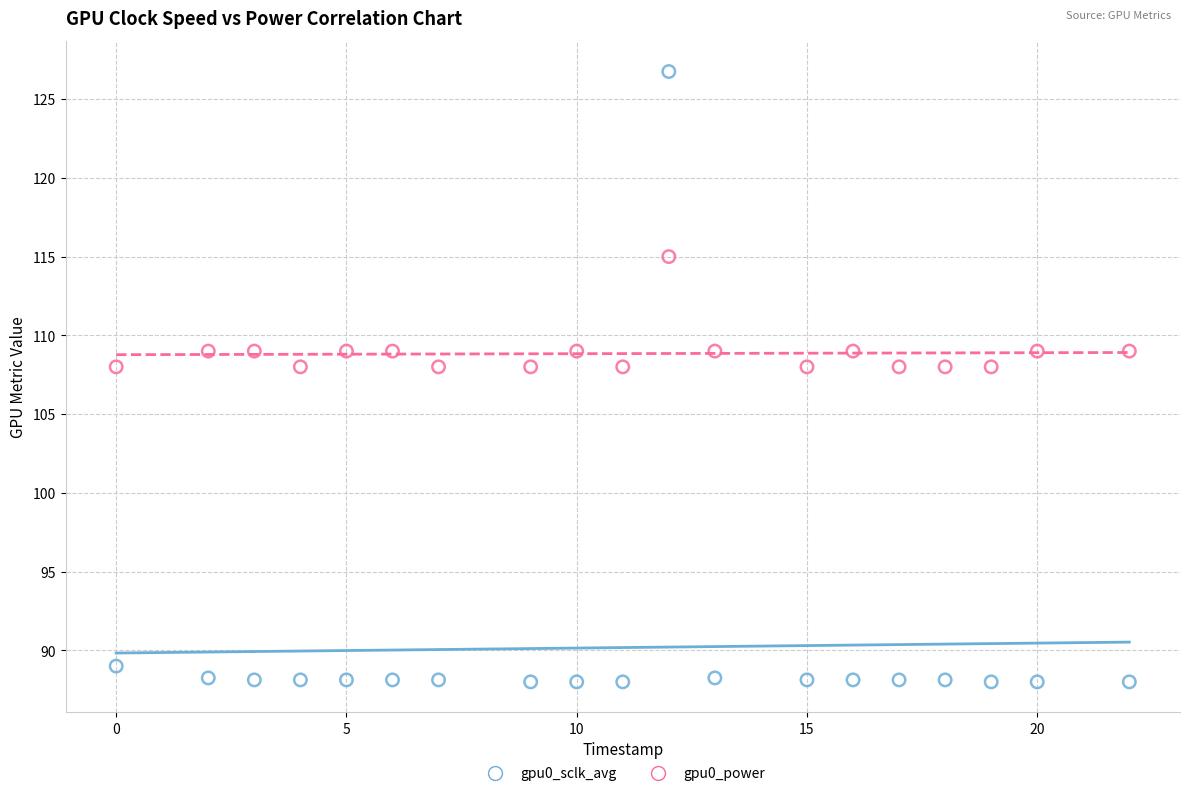

Across all data points, what is the range of X values (max minus min)?

22.0